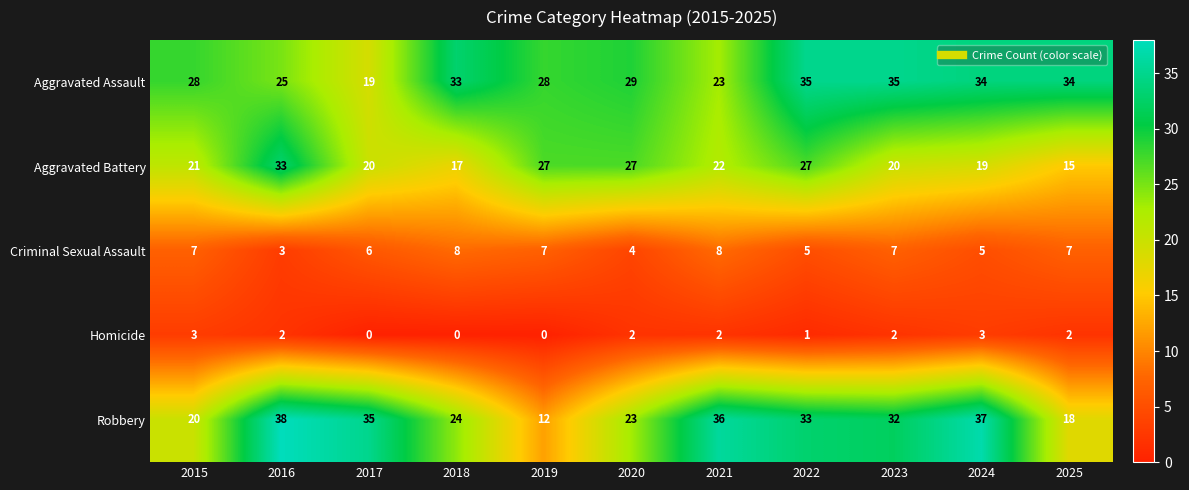

What is the greatest value displayed?

38